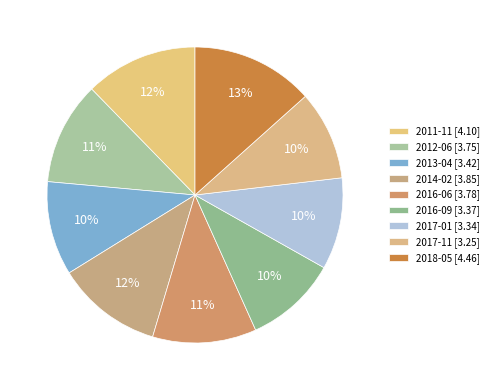

To the nearest percent, what is the difference between the 2016-06 and 2017-11 slice percentages?

2%